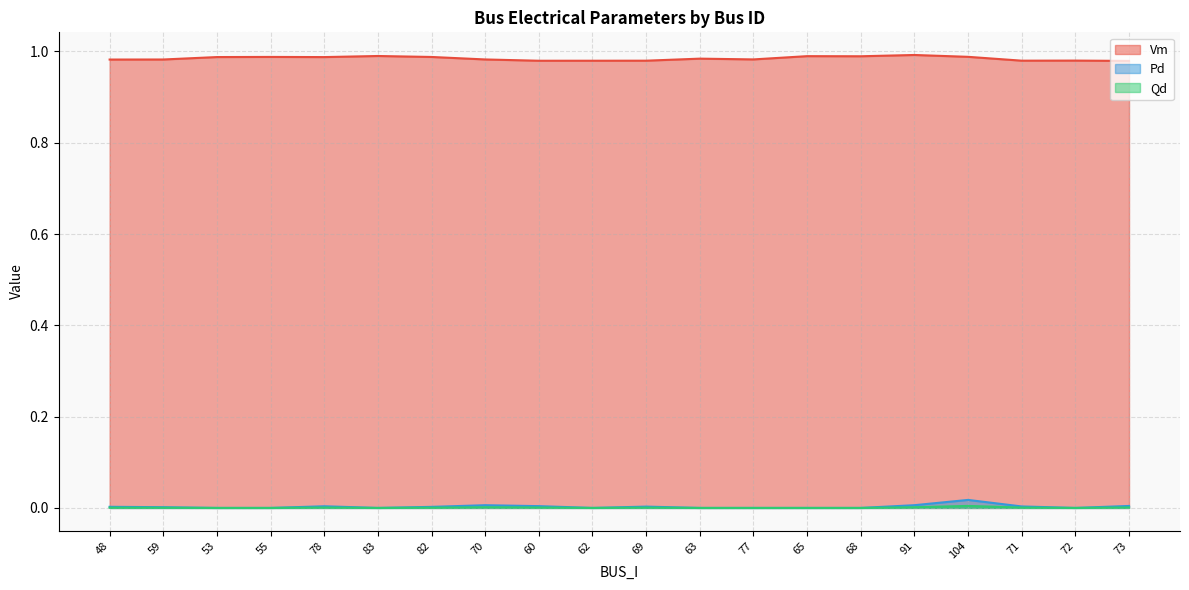

Reading left to right, what are all the values shown in this chart?

Vm: 1.0	1.0	1.0	1.0	1.0	1.0	1.0	1.0	1.0	1.0	1.0	1.0	1.0	1.0	1.0	1.0	1.0	1.0	1.0	1.0
Pd: 0.0	0.0	0.0	0.0	0.0	0.0	0.0	0.0	0.0	0.0	0.0	0.0	0.0	0.0	0.0	0.0	0.0	0.0	0.0	0.0
Qd: 0.0	0.0	0.0	0.0	0.0	0.0	0.0	0.0	0.0	0.0	0.0	0.0	0.0	0.0	0.0	0.0	0.0	0.0	0.0	0.0